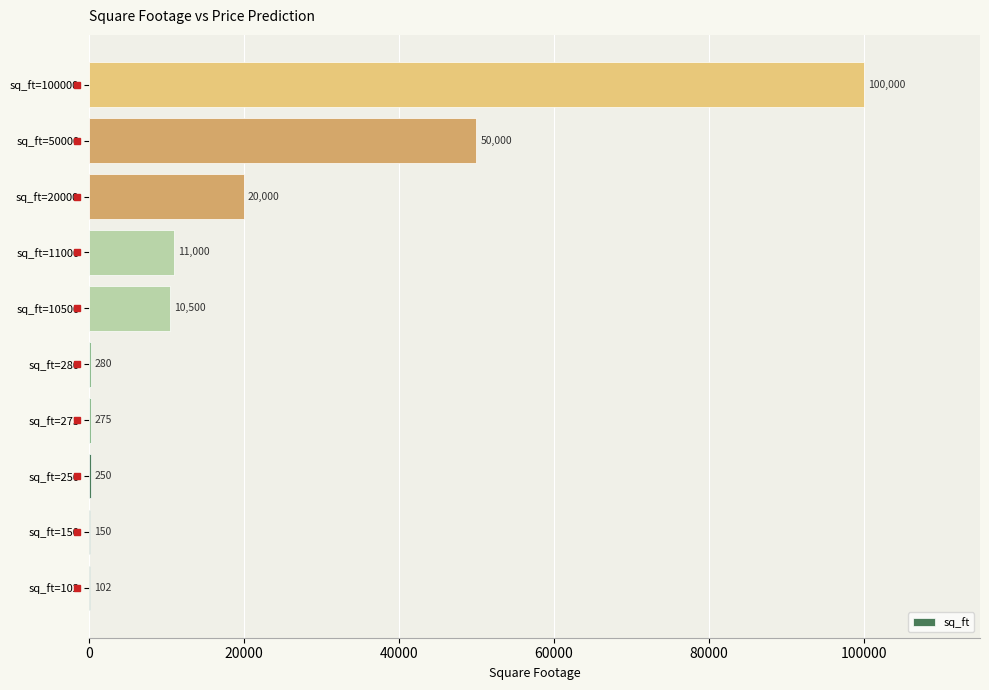

What is the change in value from sq_ft=280 to sq_ft=10500?

+10220